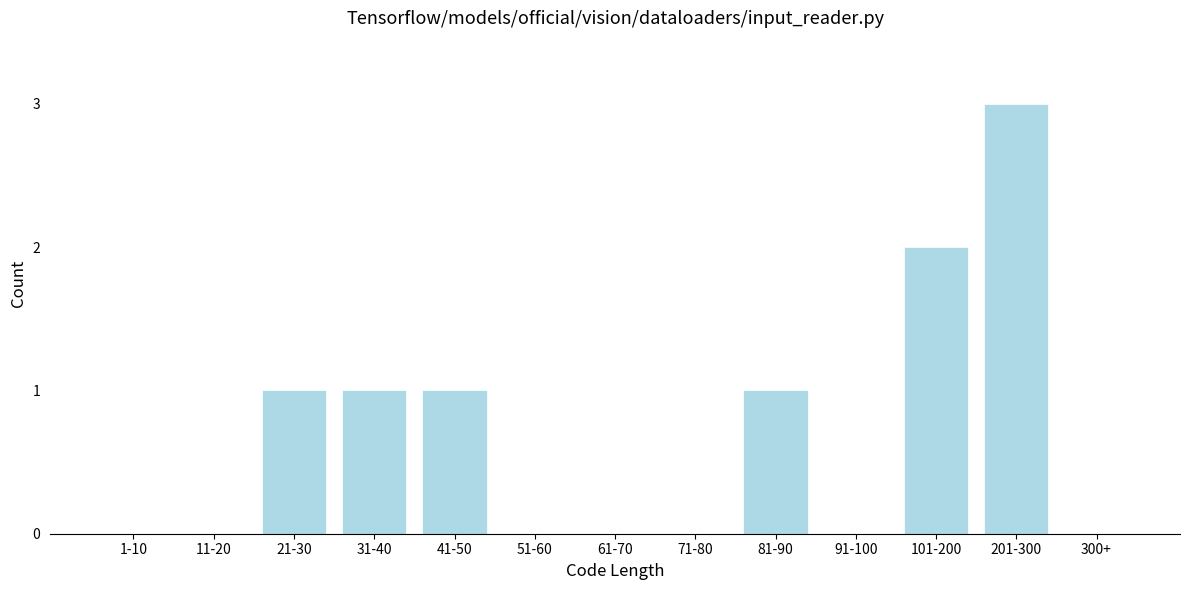

Reading left to right, list all the values displayed in this chart.

1-10=0	11-20=0	21-30=1	31-40=1	41-50=1	51-60=0	61-70=0	71-80=0	81-90=1	91-100=0	101-200=2	201-300=3	300+=0